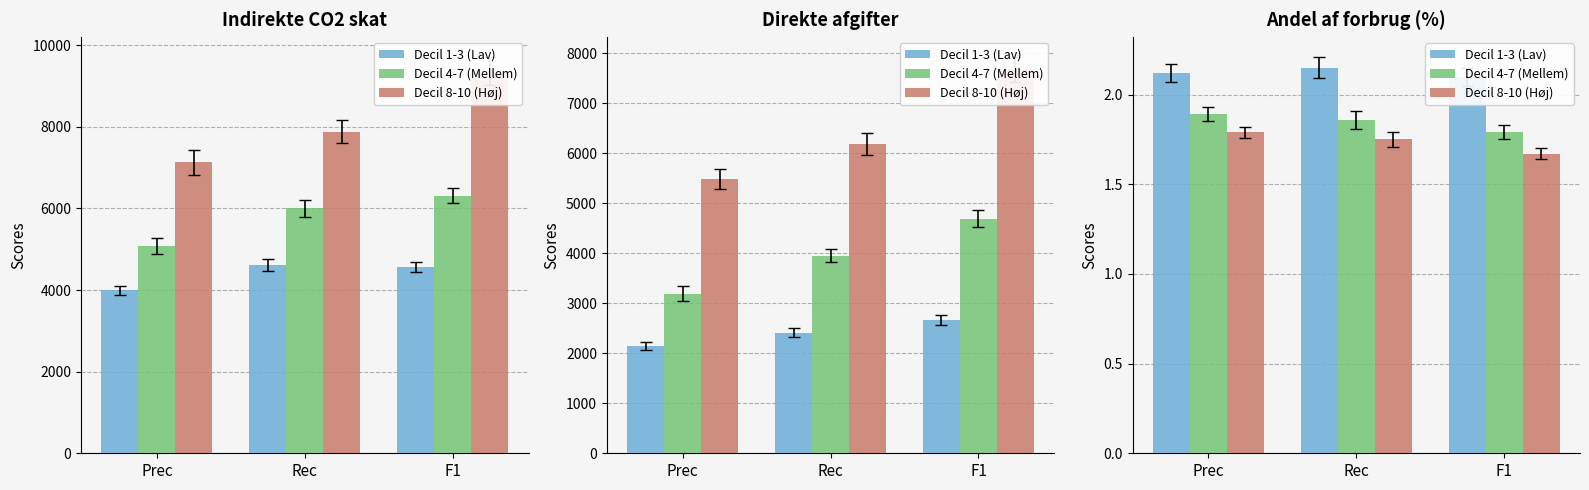

Rank the series by their maximum value, from lowest to highest.

Decil 8-10 (Høj), Decil 4-7 (Mellem), Decil 1-3 (Lav)